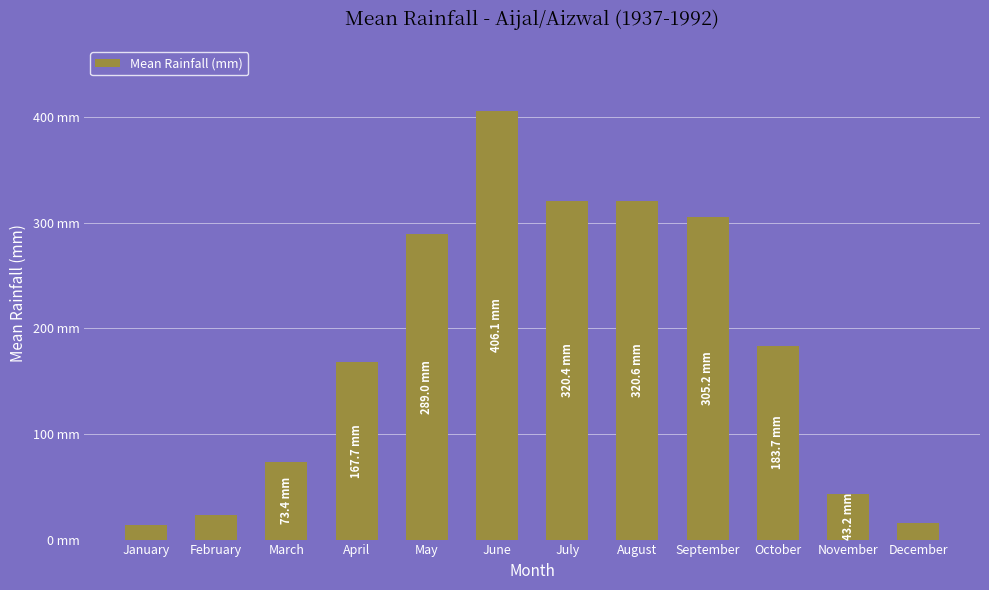

List the labels in order of value, largest first.

June, August, July, September, May, October, April, March, November, February, December, January